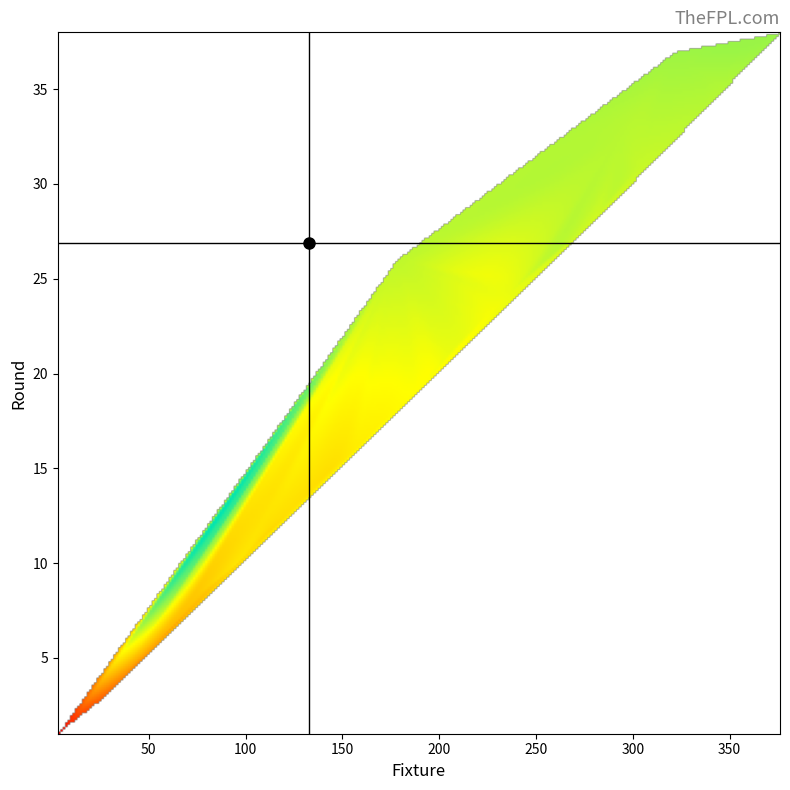

What is the maximum value for selected?

10263